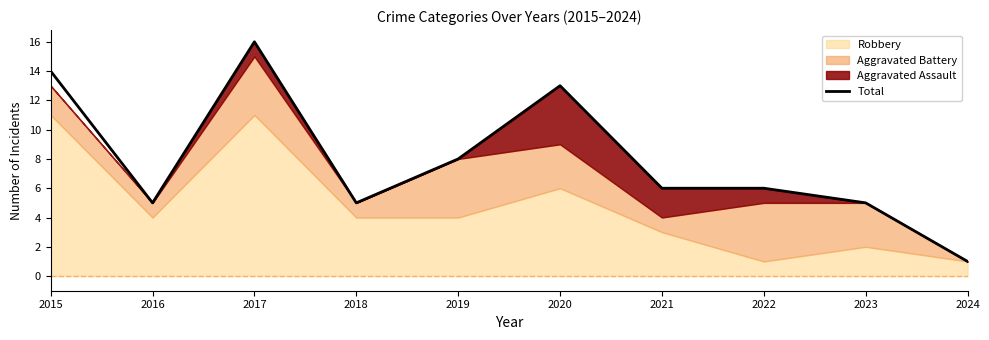

What is the sum of all values?

79